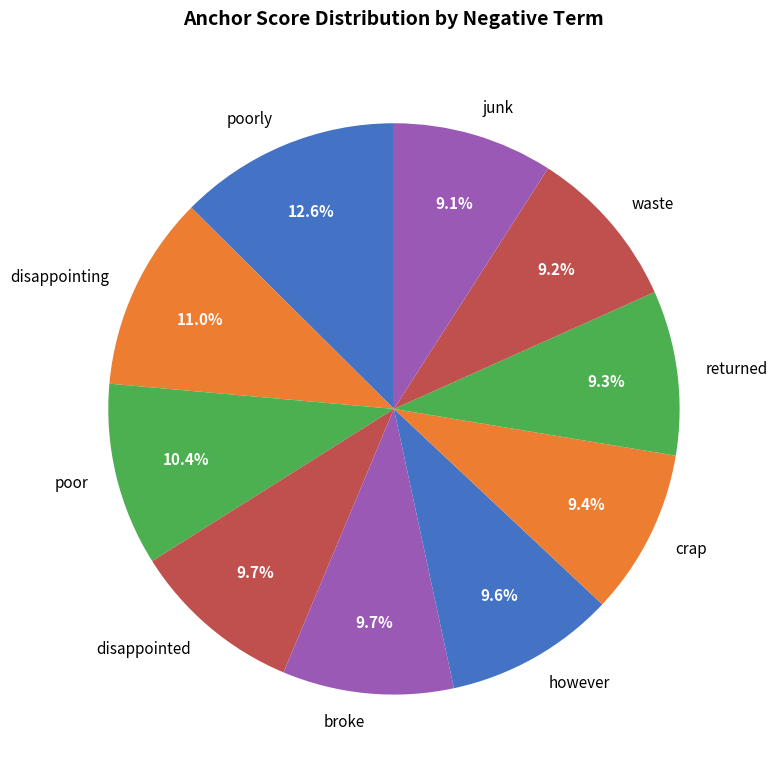

How much of the chart is everything except crap?

90.6%